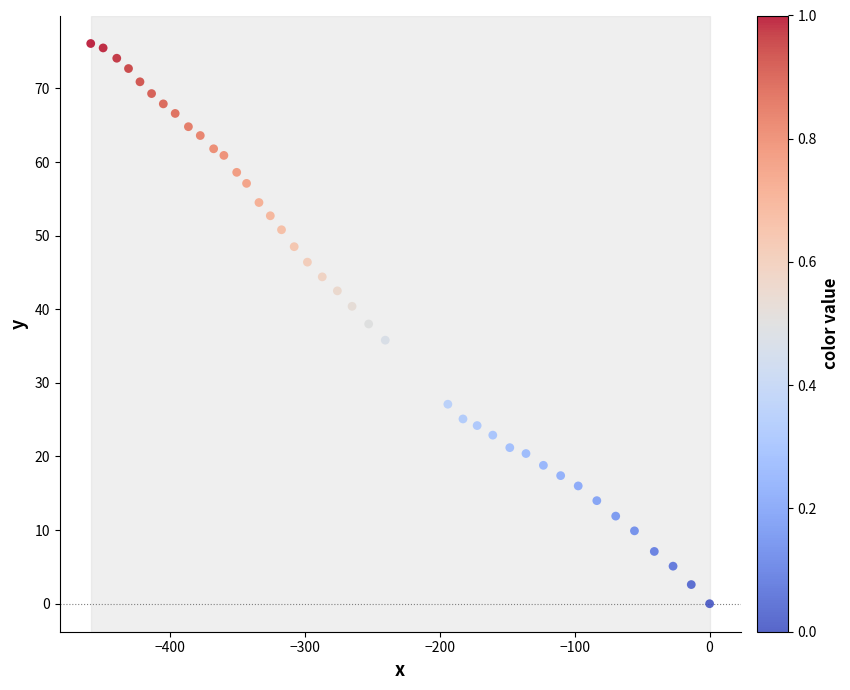

What is the range of Y values (max minus min)?

76.1